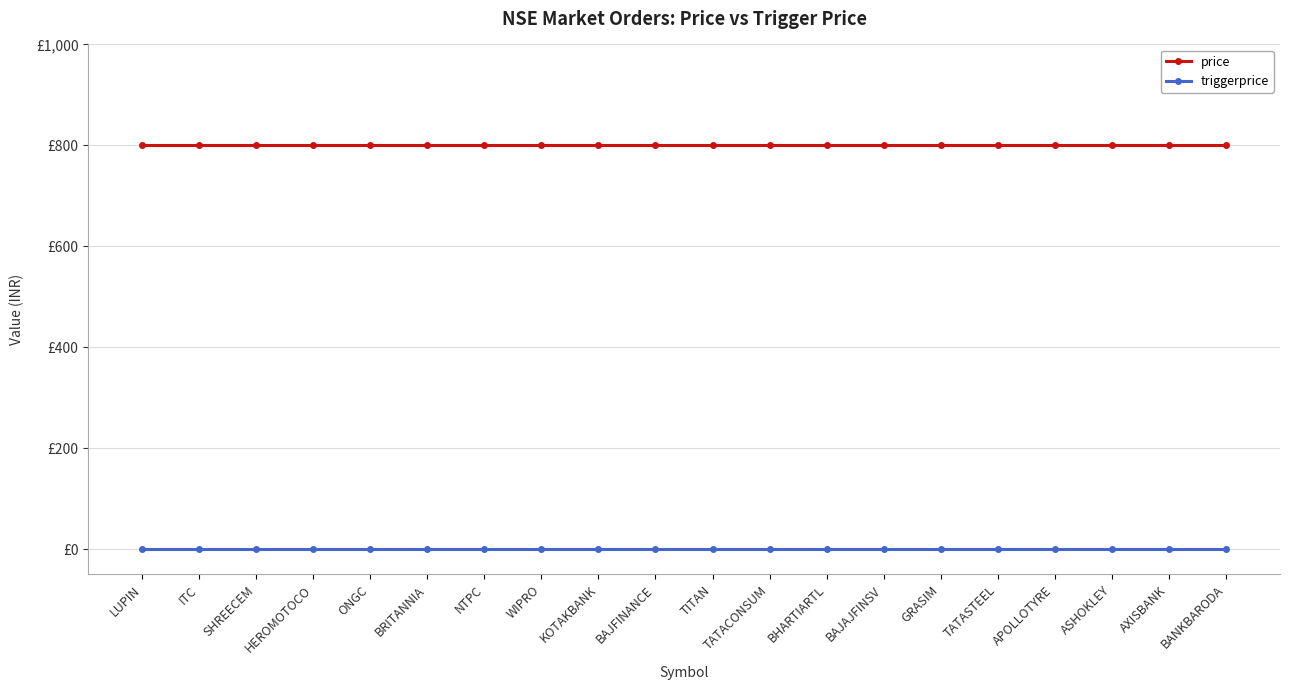

Which has a higher value, AXISBANK or APOLLOTYRE?

AXISBANK